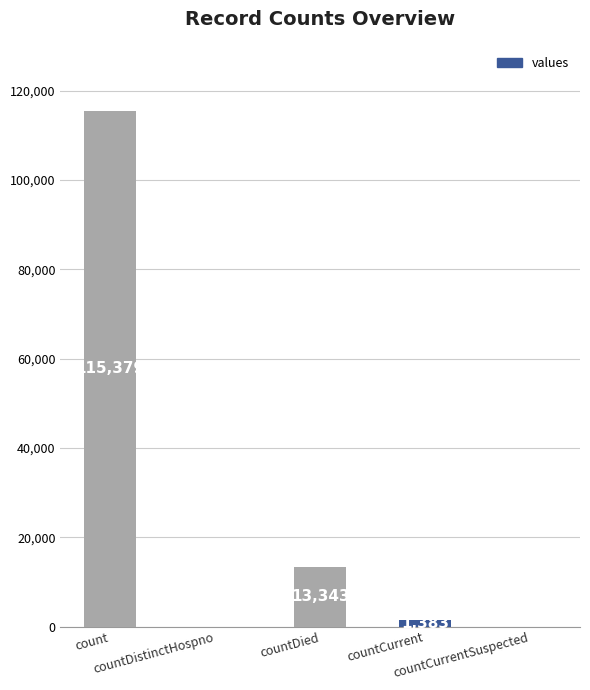

What is the sum of the values at countDistinctHospno and countDied?

13343